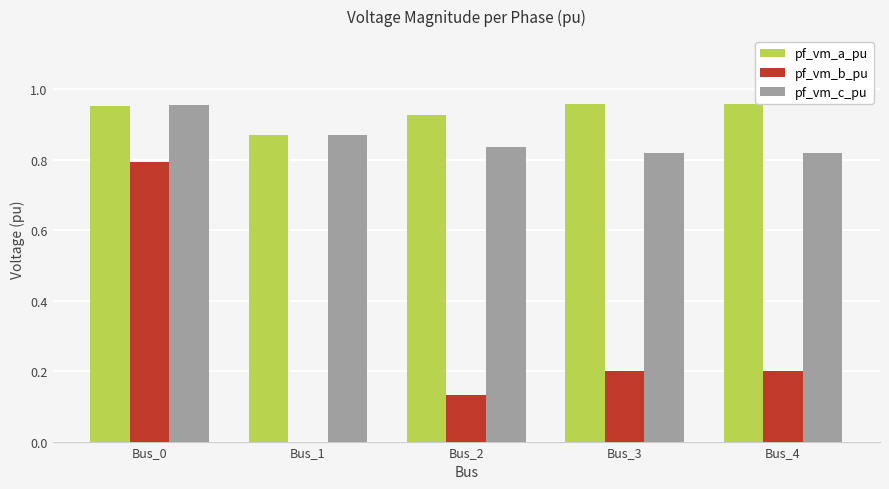

At which category is the sum across all series the highest?

Bus_0